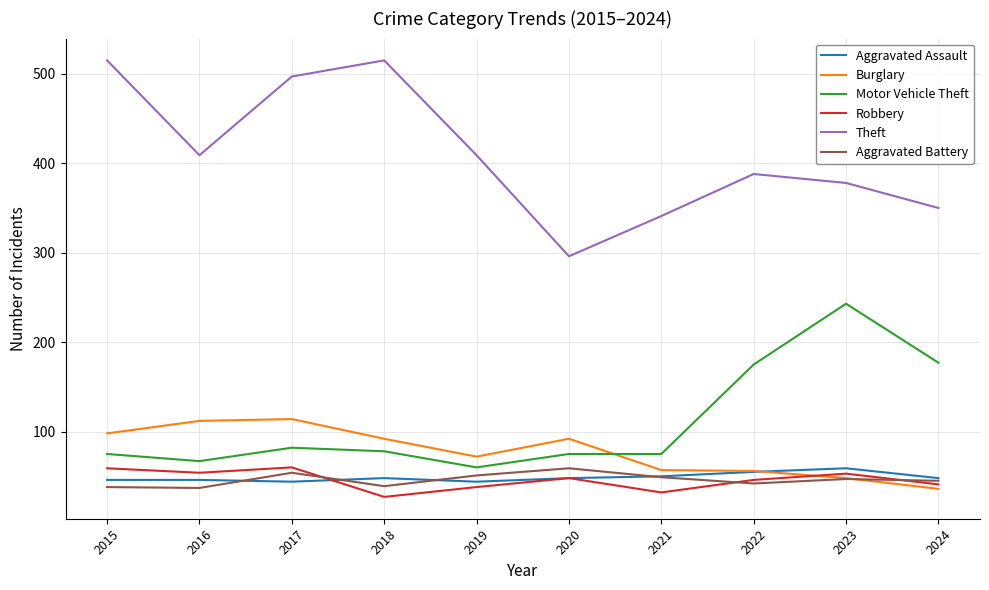

True or false: Burglary and Theft intersect in this chart.

False